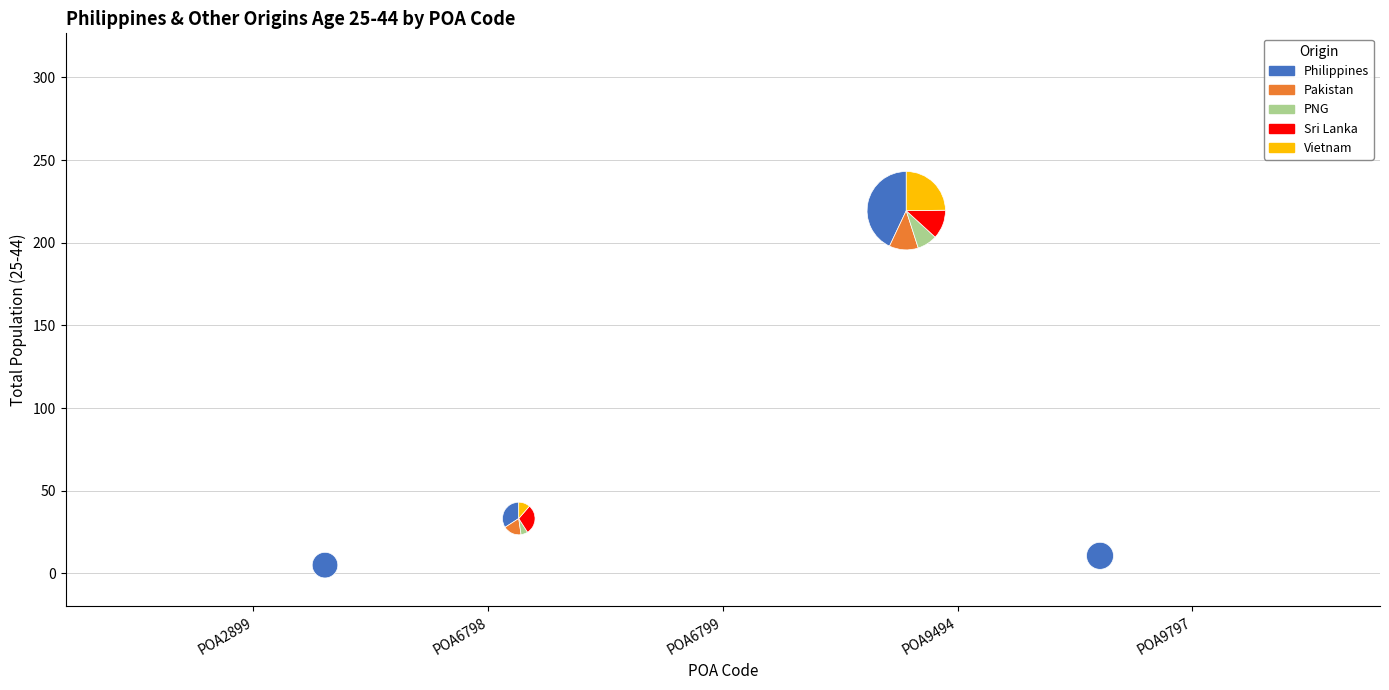

Count the number of slices in the pie.

5